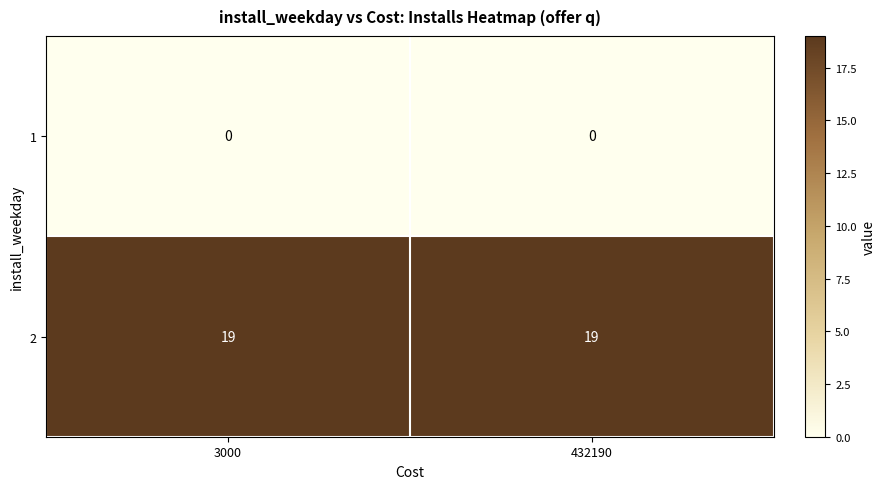

What is the difference between the highest and lowest values at 3000?

19